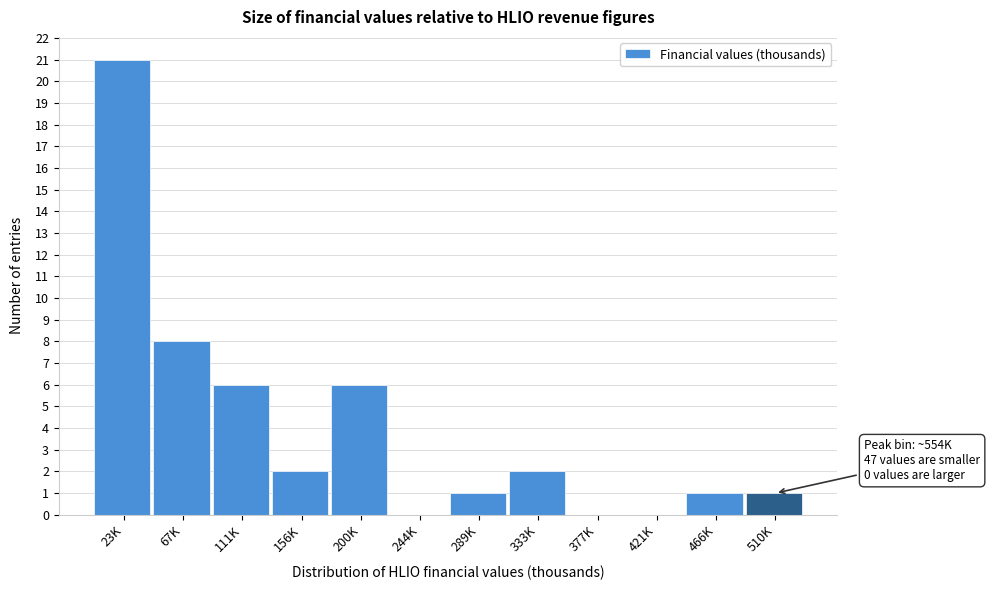

Reading left to right, extract all data points from this chart.

23K=21	67K=8	111K=6	156K=2	200K=6	244K=0	289K=1	333K=2	377K=0	421K=0	466K=1	510K=1